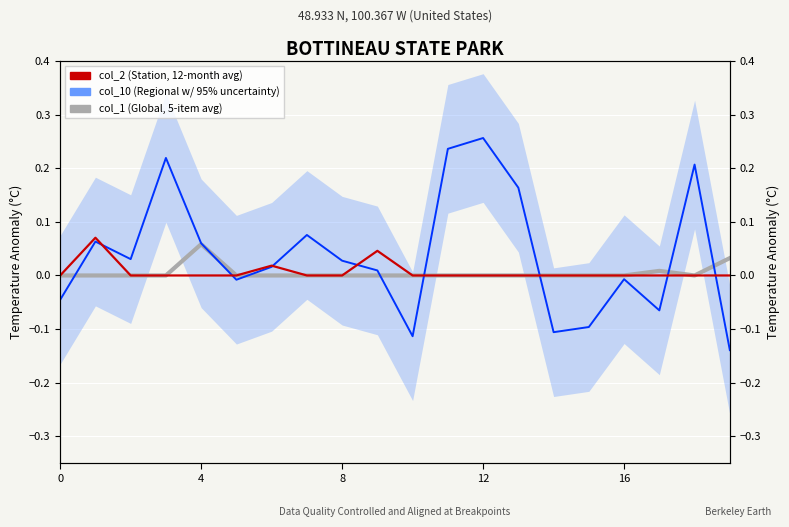

Is it true that col_10 (Regional Expectation with 95% uncertainty) equals 0.1 at 4?

False